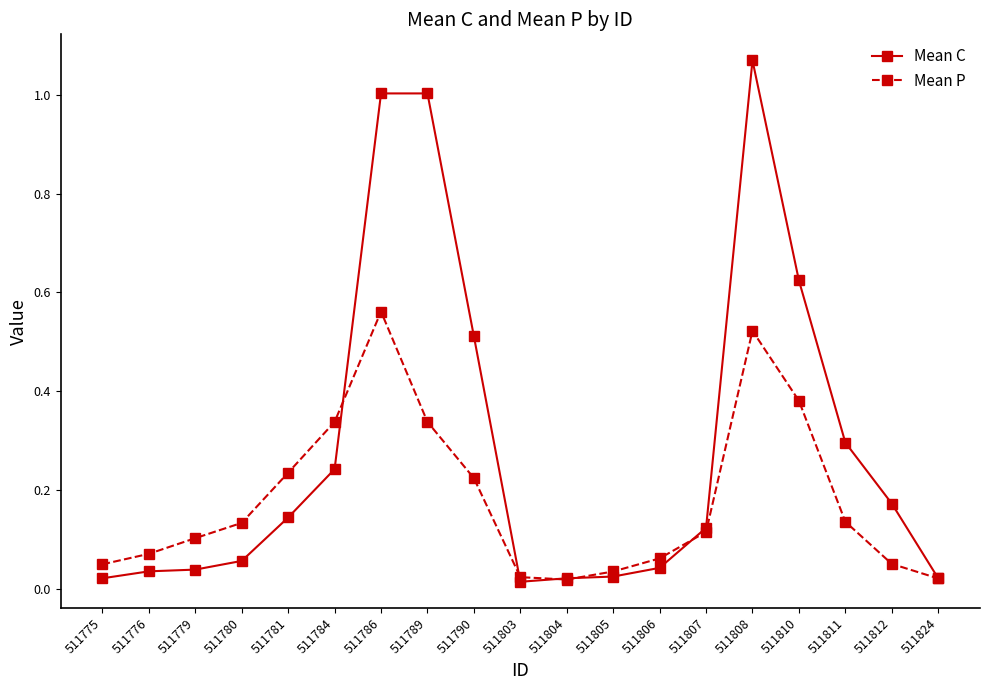

Between 511808 and 511810, which series saw the biggest shift?

Mean C